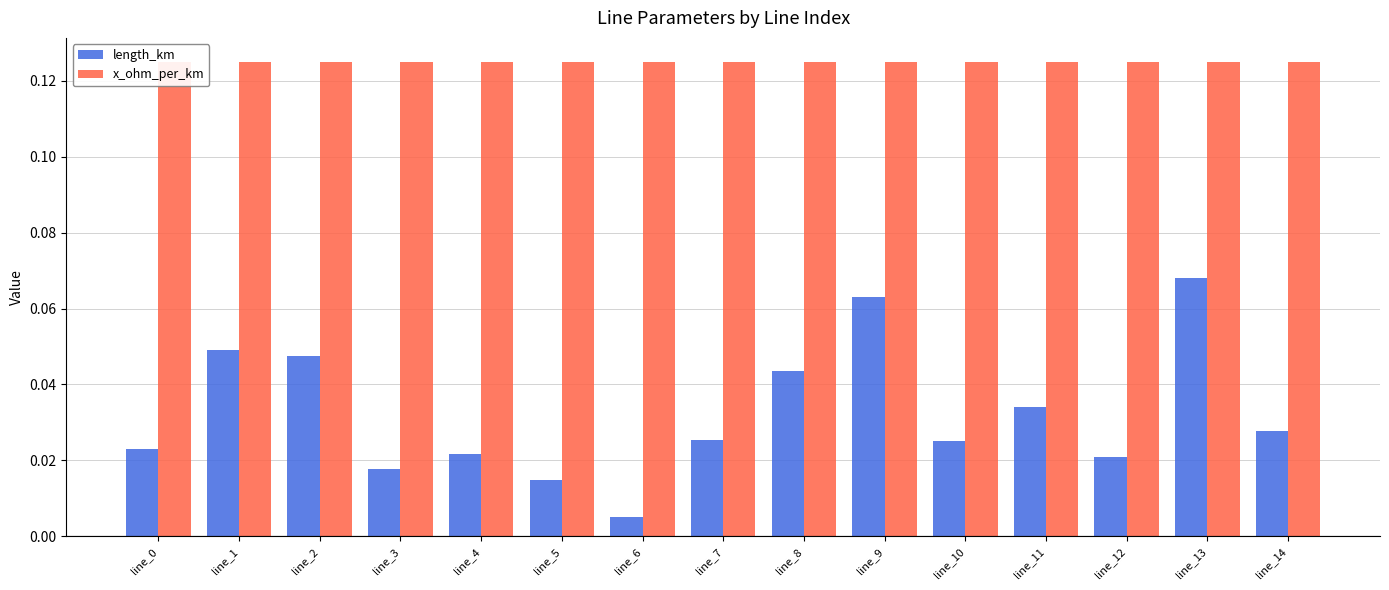

How many groups of bars are there?

15